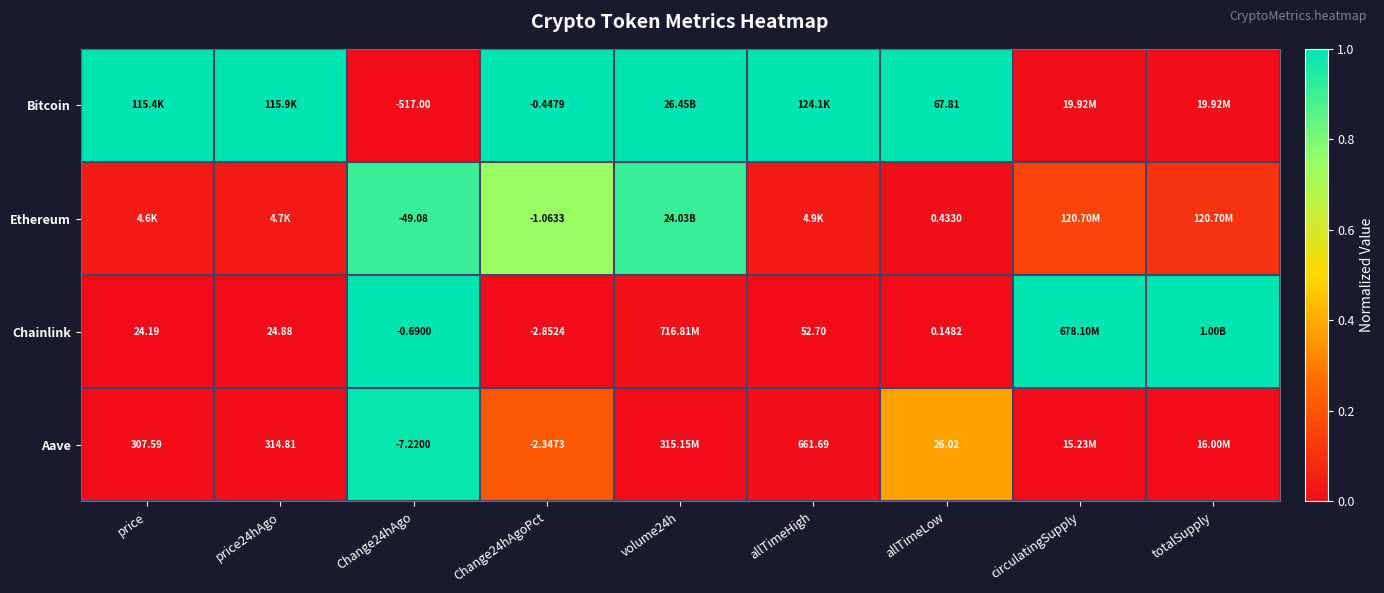

Is the value of Bitcoin at Change24hAgo greater than the value of Ethereum at Change24hAgoPct?

No